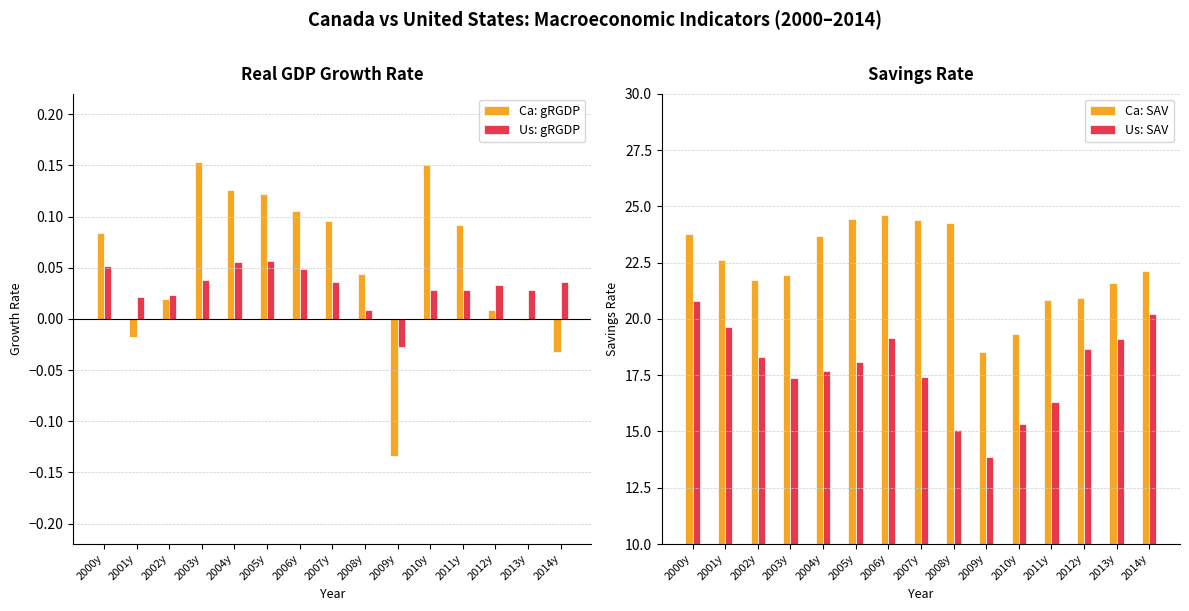

Rank the categories by Us: SAV value from highest to lowest.

2000y, 2014y, 2001y, 2006y, 2013y, 2012y, 2002y, 2005y, 2004y, 2007y, 2003y, 2011y, 2010y, 2008y, 2009y